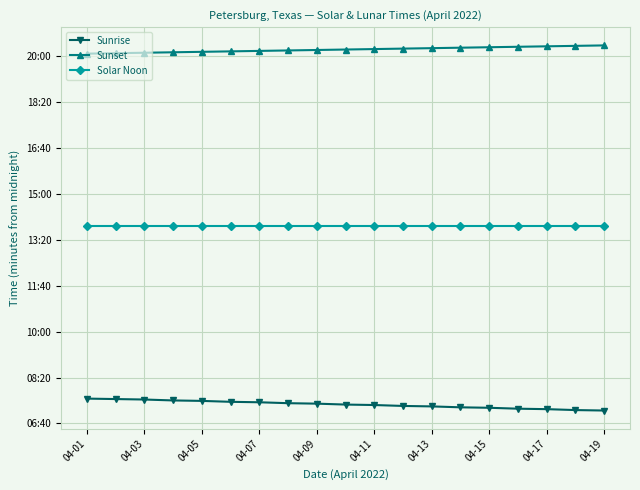

What is the value of the Solar Noon point at the 12th from the left?

830